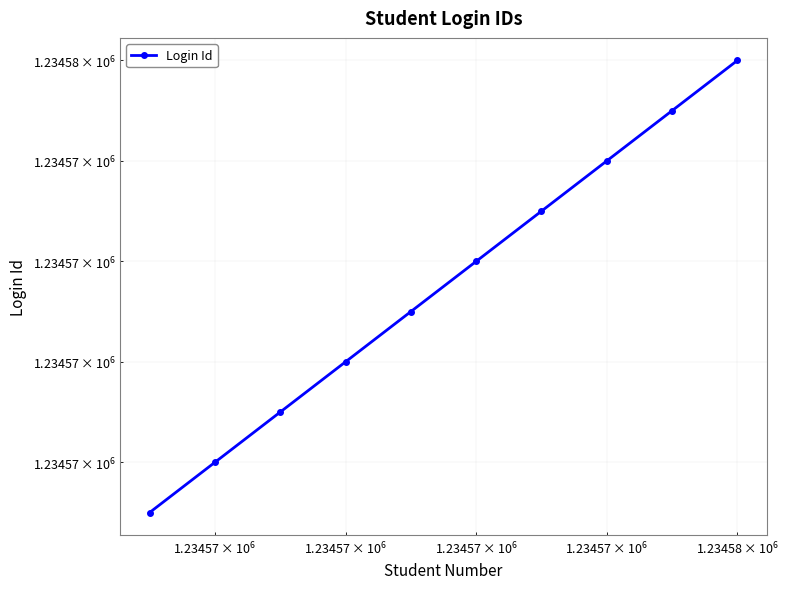

How many lines are shown in the chart?

1